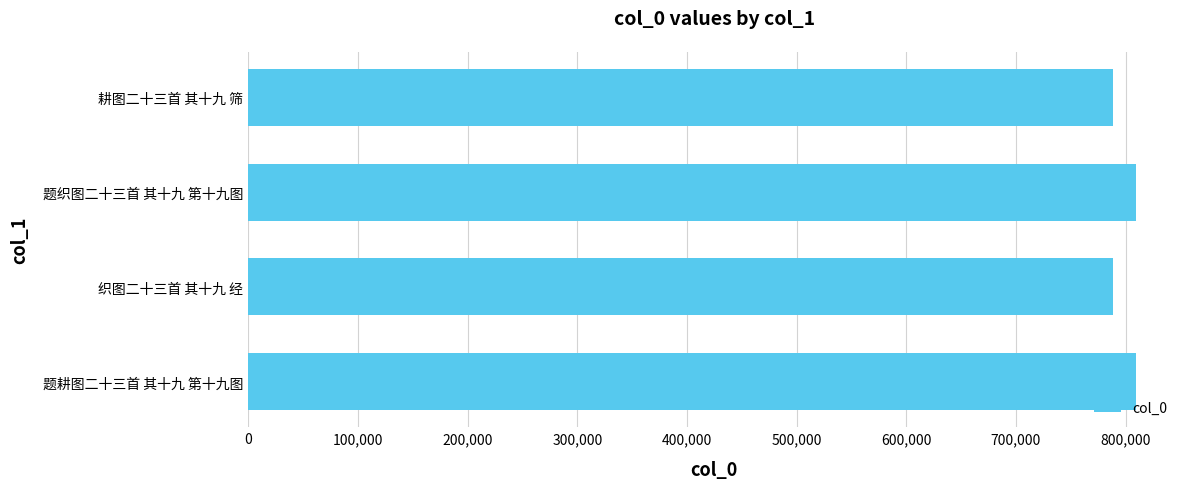

What is the minimum value shown in the chart?

788218